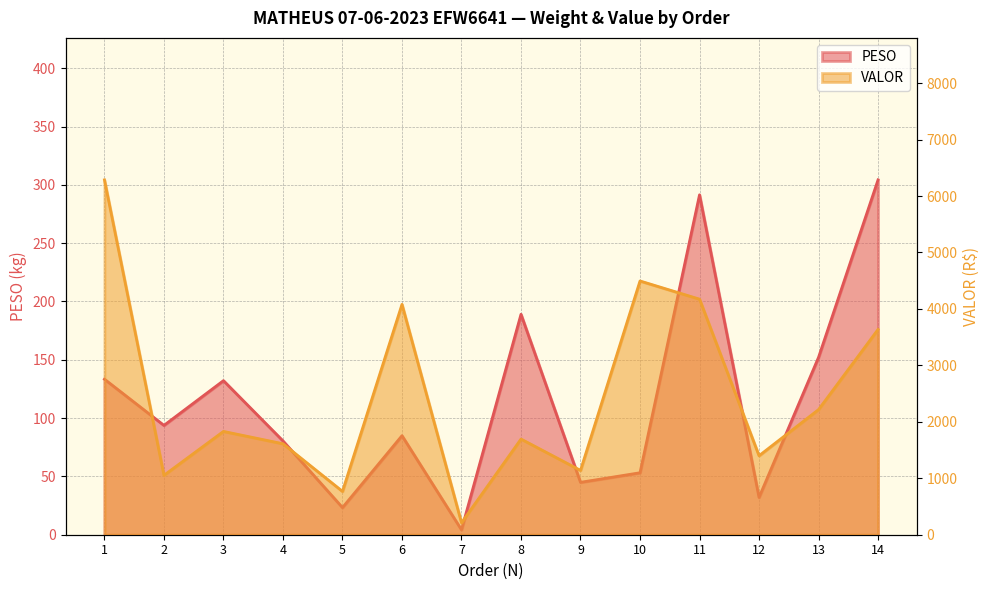

Which series has the largest range (max minus min)?

VALOR